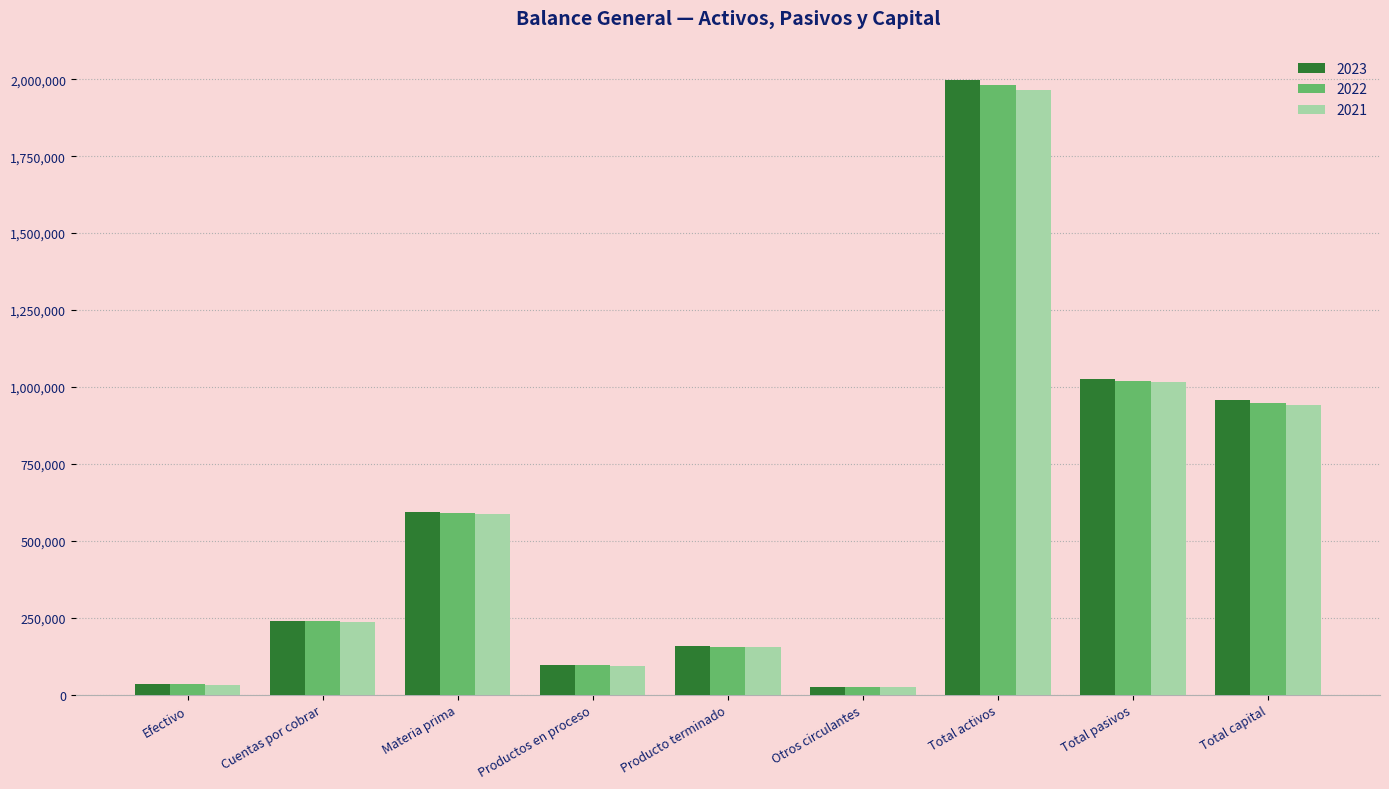

Which series changed the most between Efectivo and Total capital?

2023